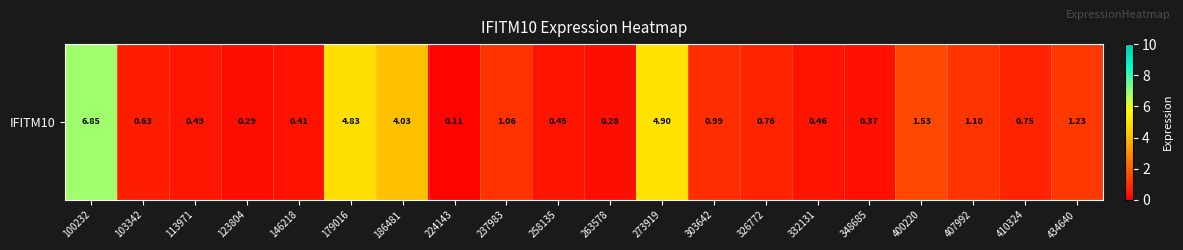

At which label is the value closest to 3?

186481